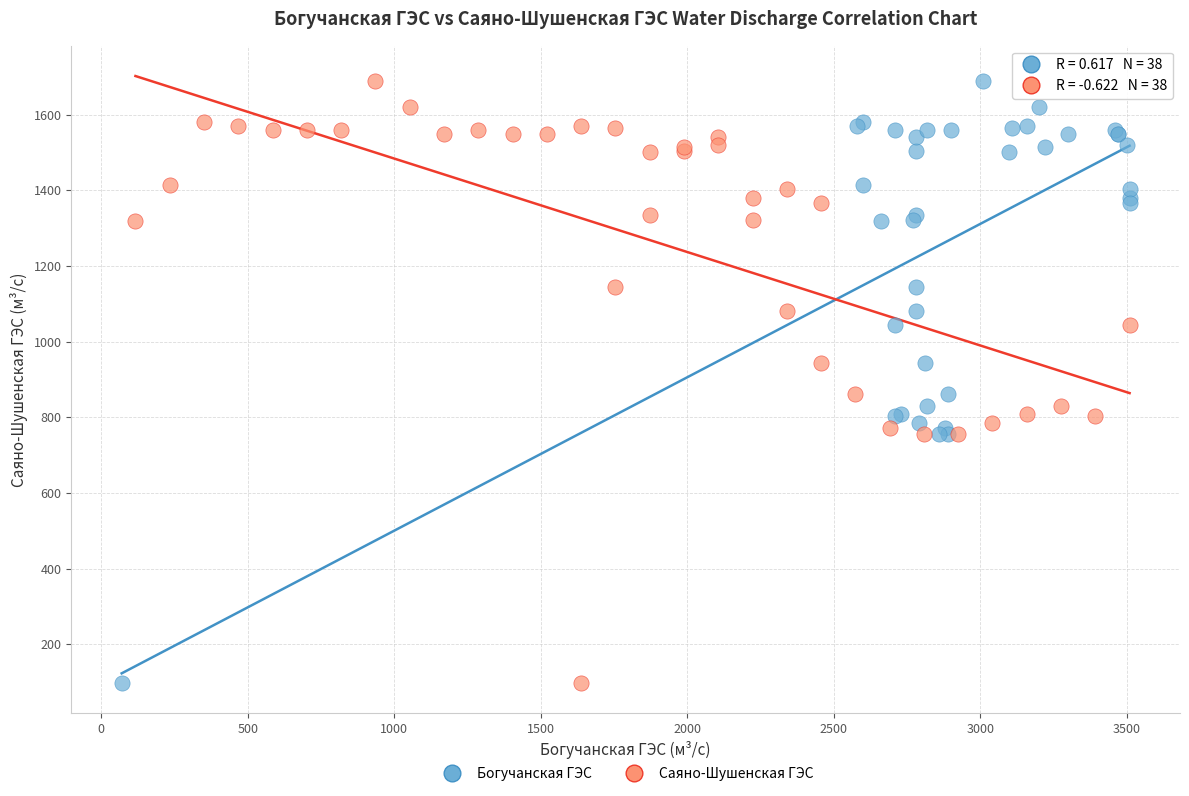

What are all the series names shown in the legend?

Богучанская ГЭС, Саяно-Шушенская ГЭС